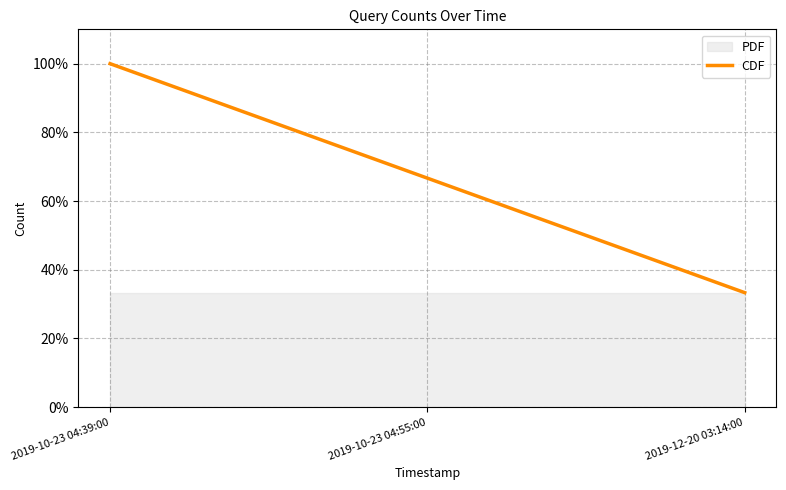

Reading left to right, extract all data points from this chart.

100.0	66.7	33.3